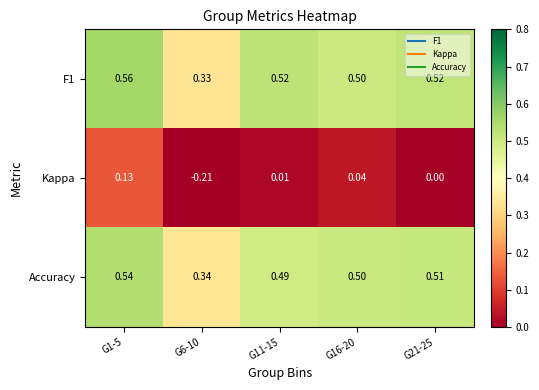

Which series changed the most between G6-10 and G11-15?

Kappa